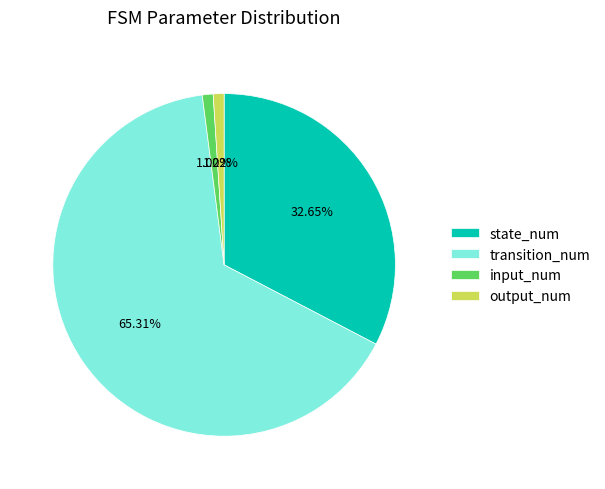

Which slice is the largest?

transition_num